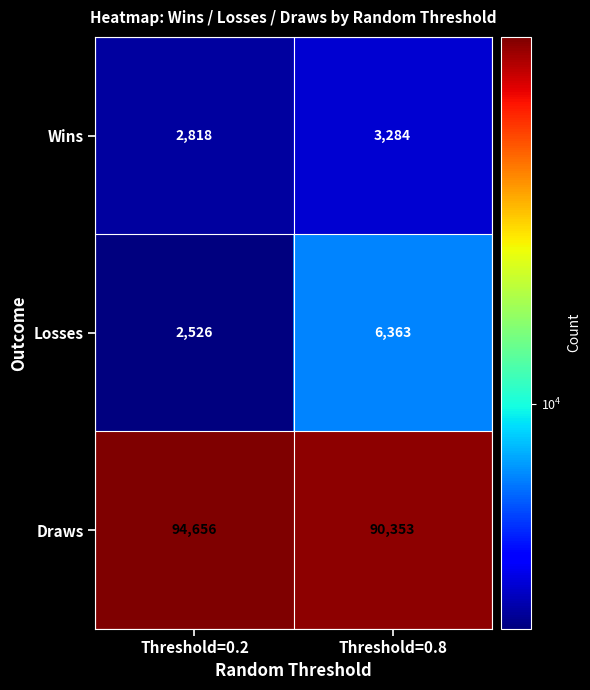

What is the minimum value shown in the chart?

2526